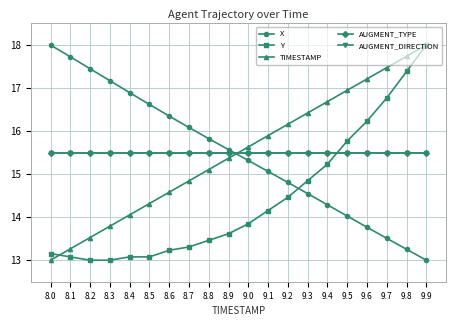

At which label is TIMESTAMP closest to 15?

8.8